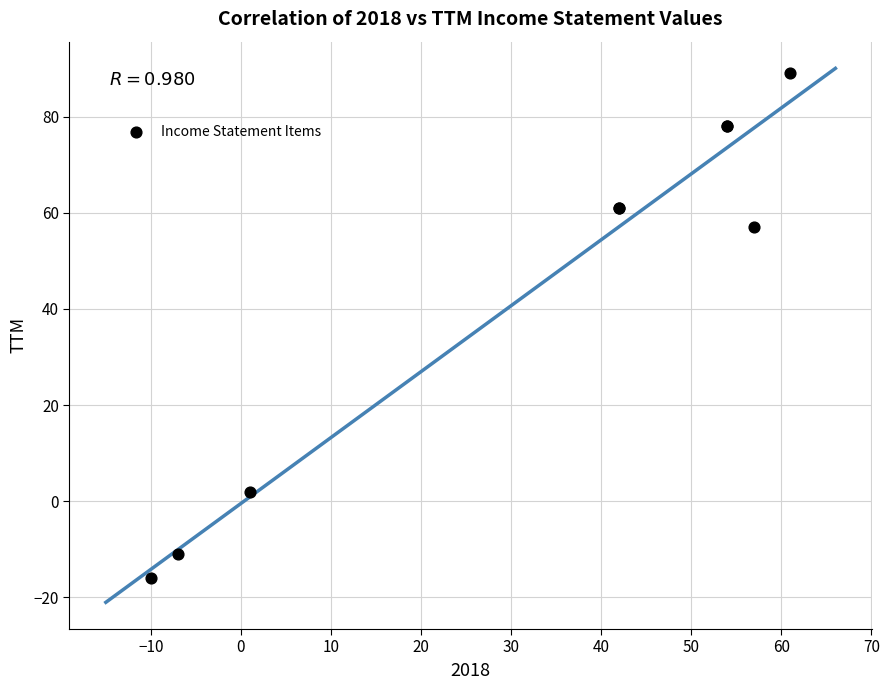

What Y value in the scatter plot is closest to 36?

57